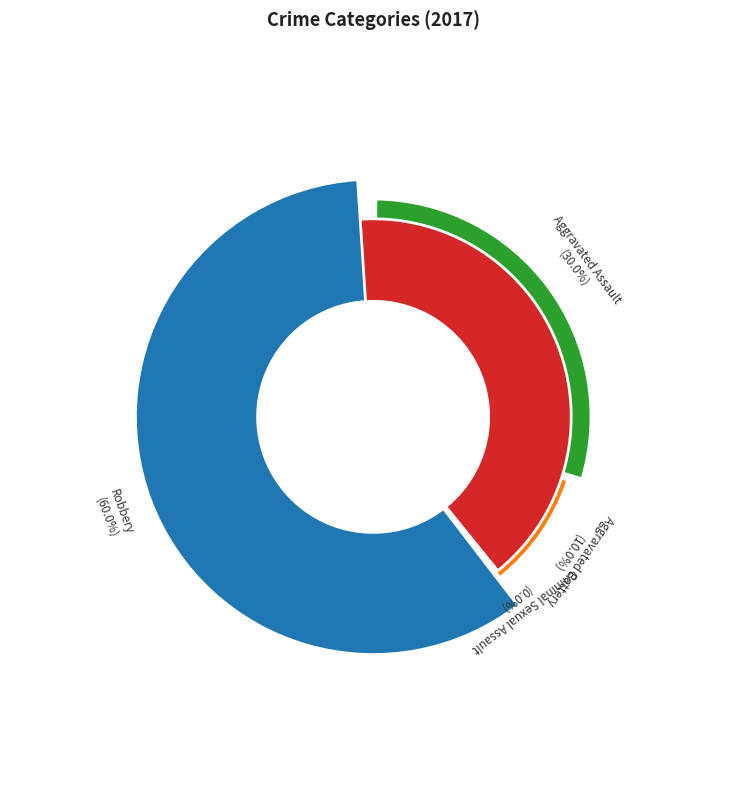

What is the total percentage of Aggravated Assault and Criminal Sexual Assault?

30.0%